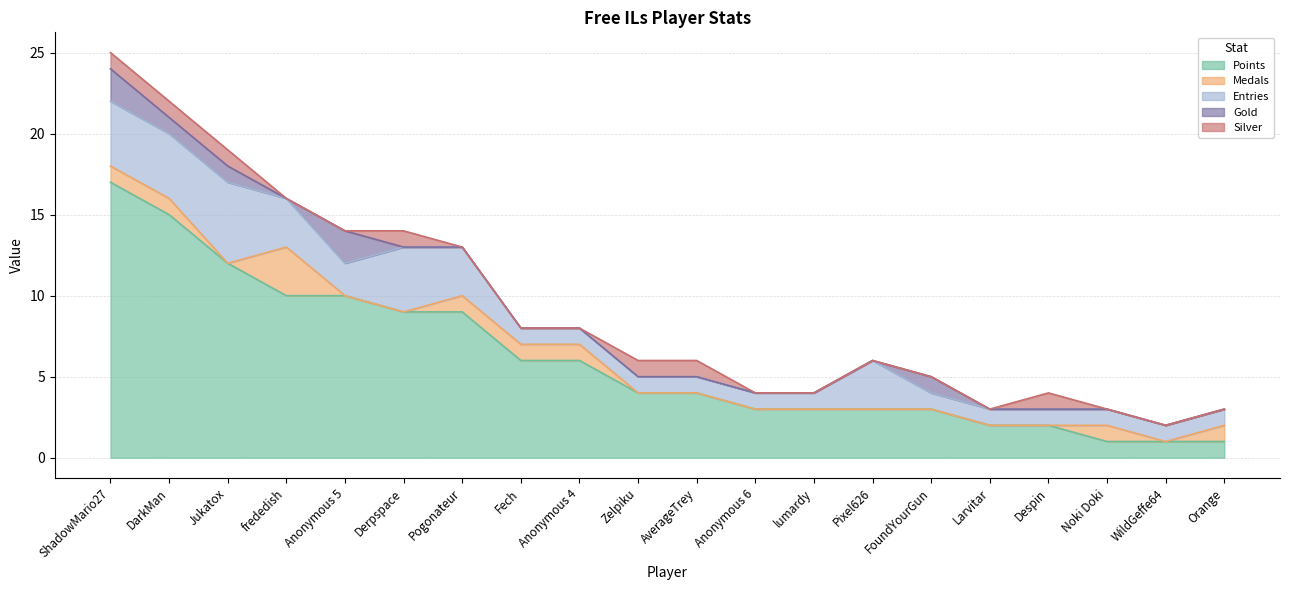

Does the chart display data point markers on the line(s)?

No